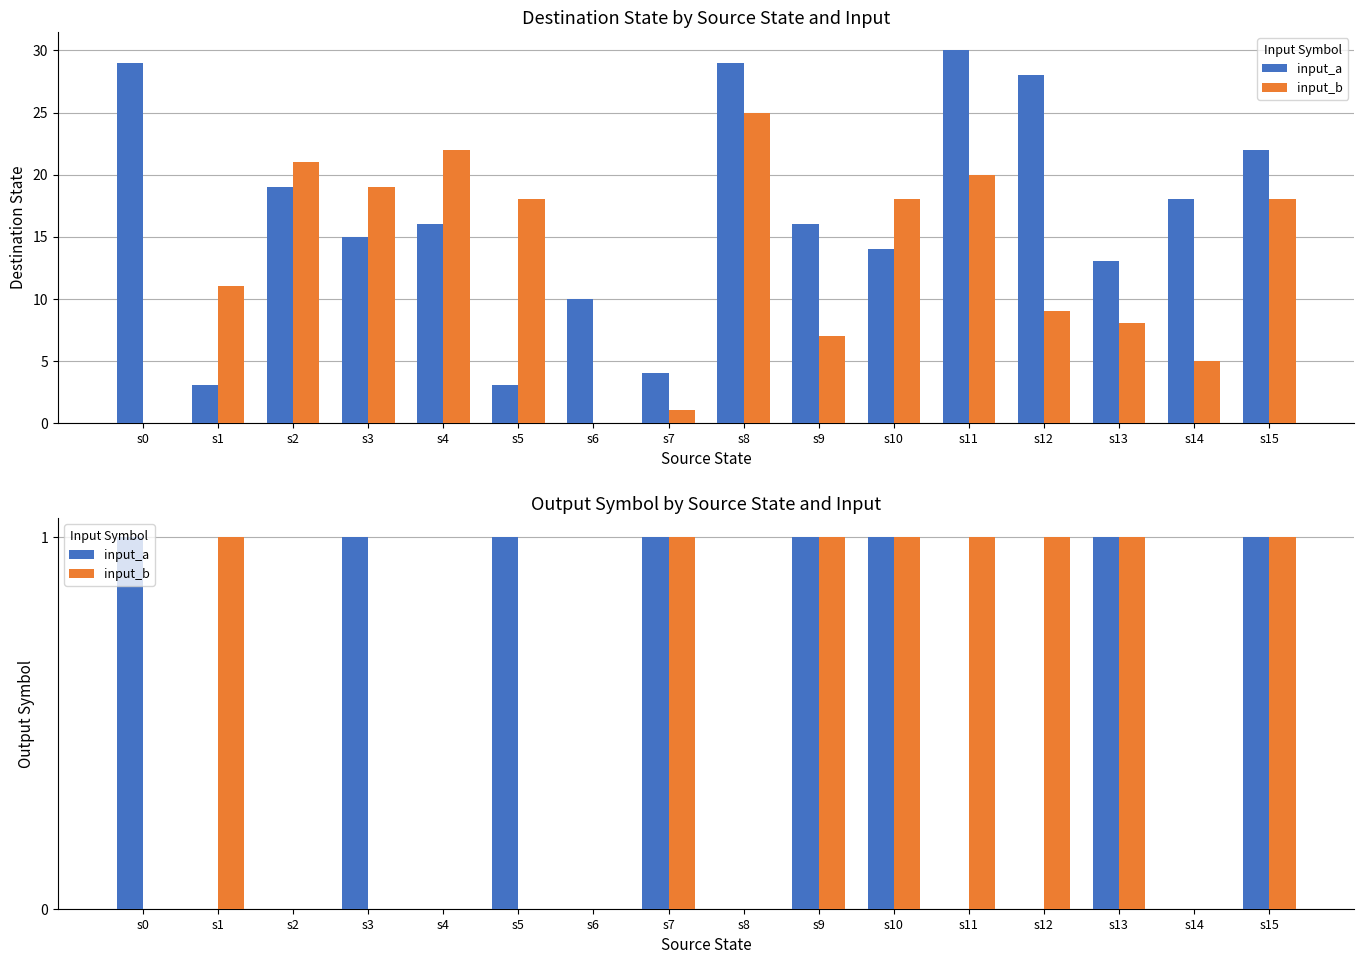

Does the chart contain any negative values?

No